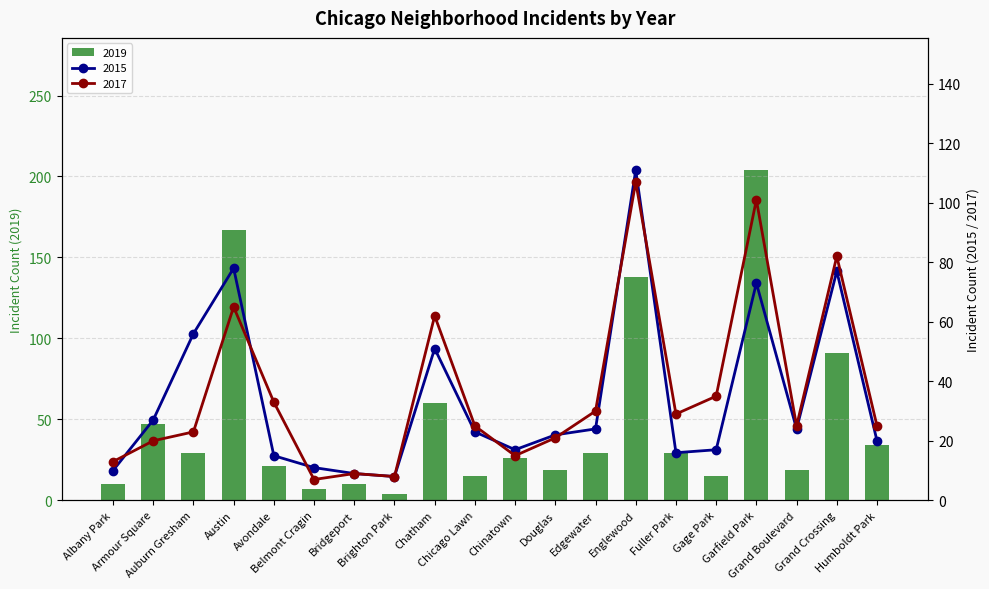

Which series has the widest spread of values?

2019